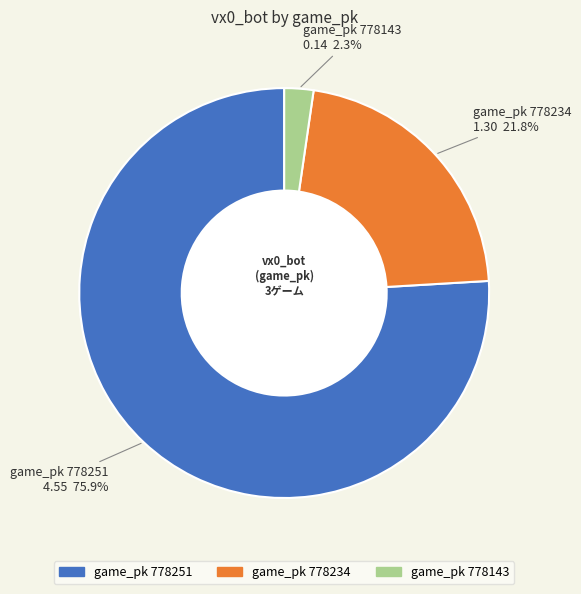

Is there a majority slice in this chart?

Yes